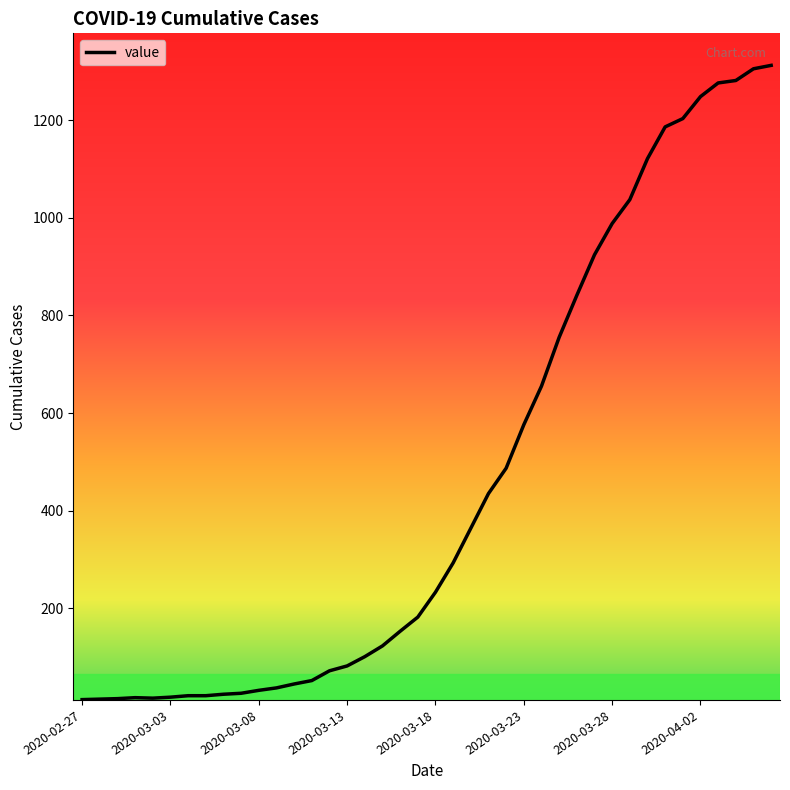

What is the maximum value shown in the chart?

1312